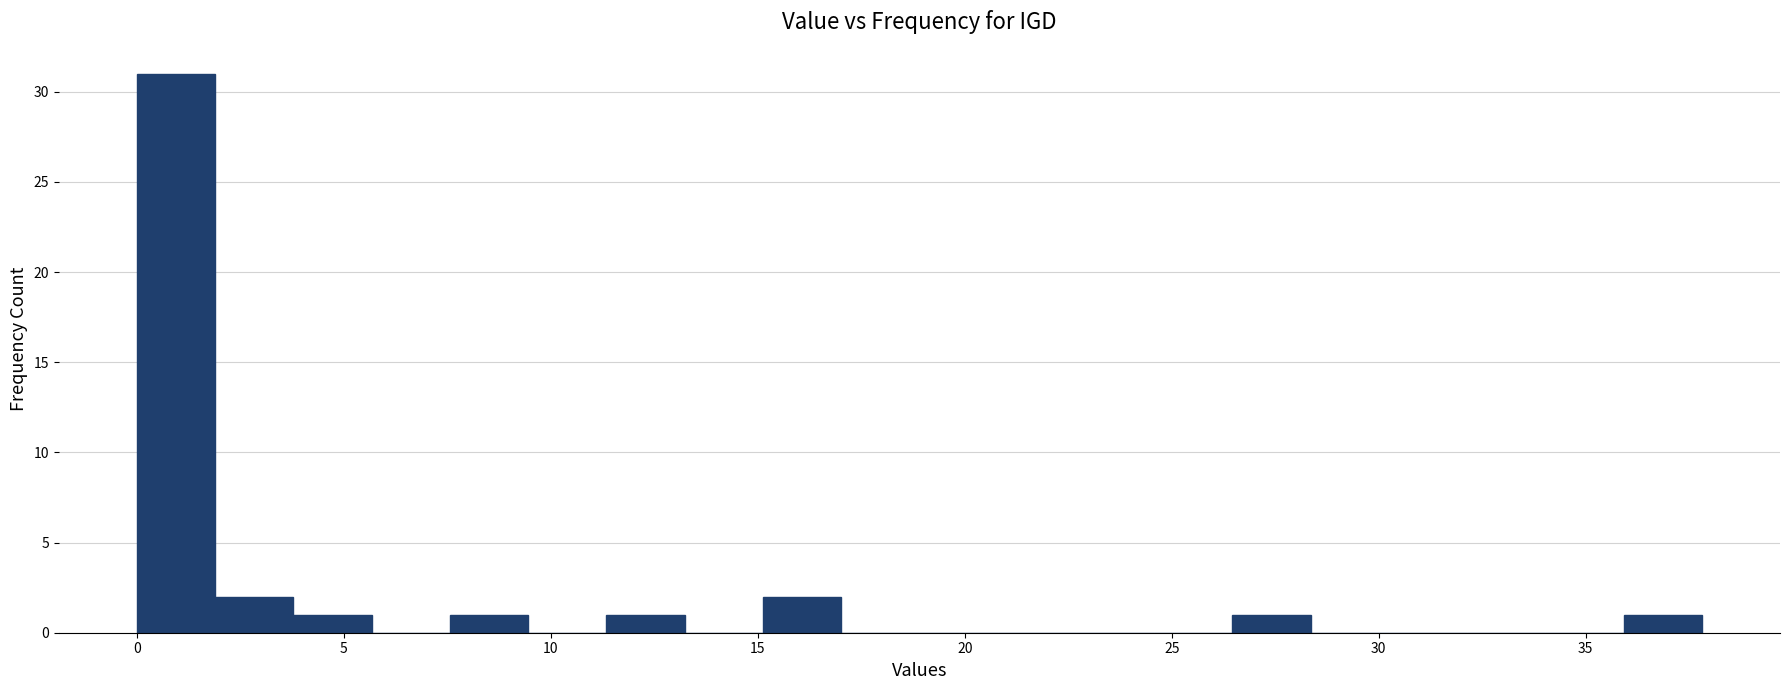

Around what value on the x-axis is the tallest bar? Give the approximate position of its centre, as read against the axis.

1.0